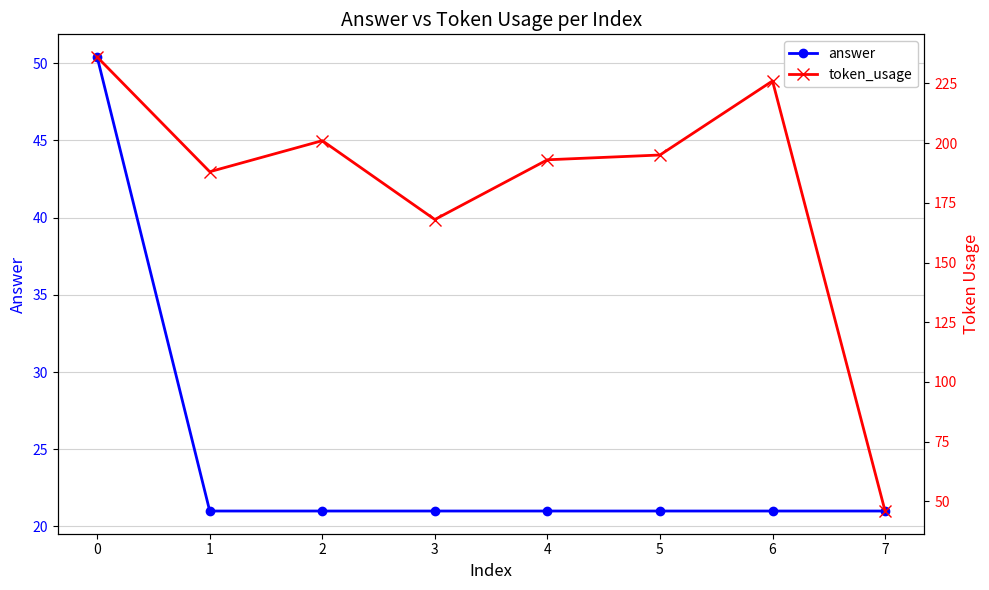

Is the value of token_usage at 0 greater than the value of answer at 7?

Yes